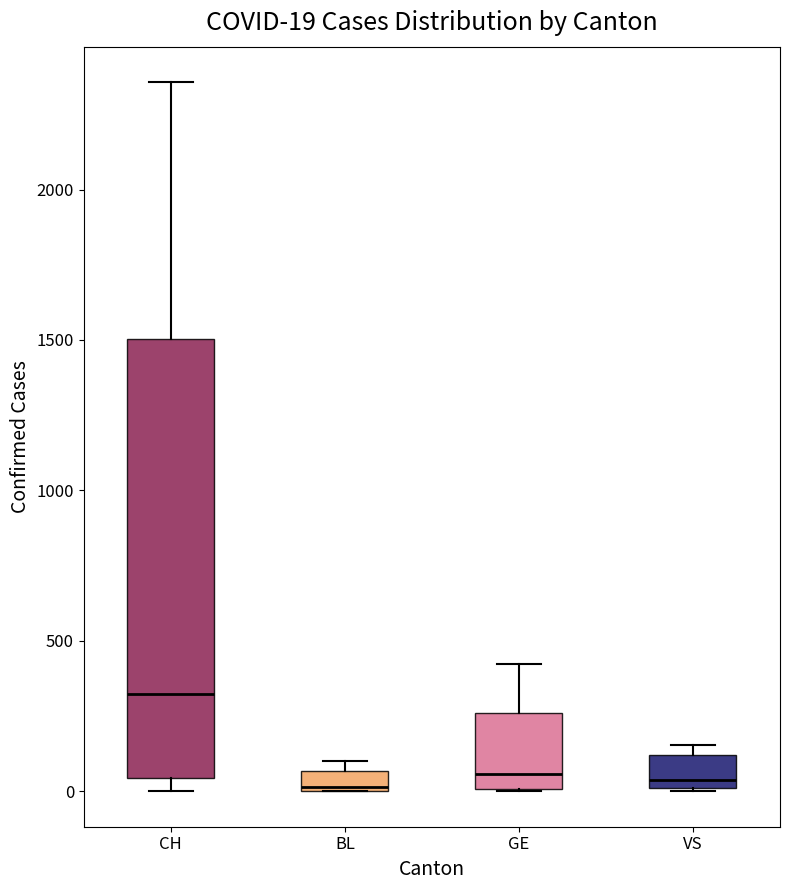

Which box is the tallest, from its lower edge to its upper edge?

CH